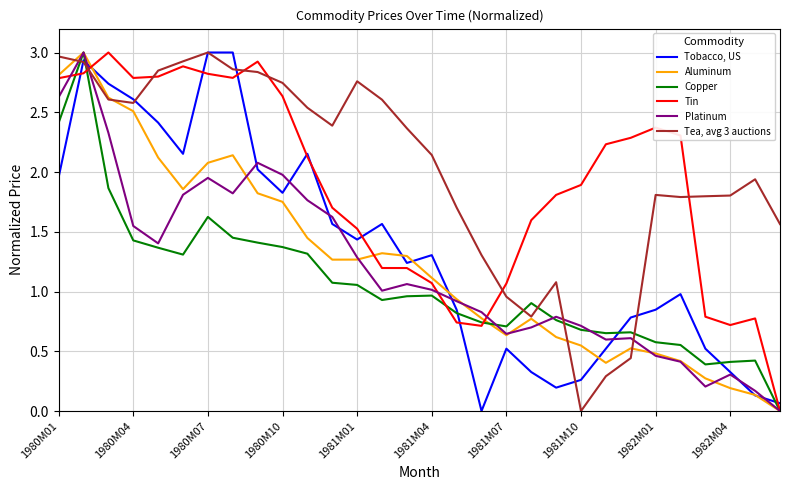

True or false: Tin has more than 1 points higher than both neighbors.

True